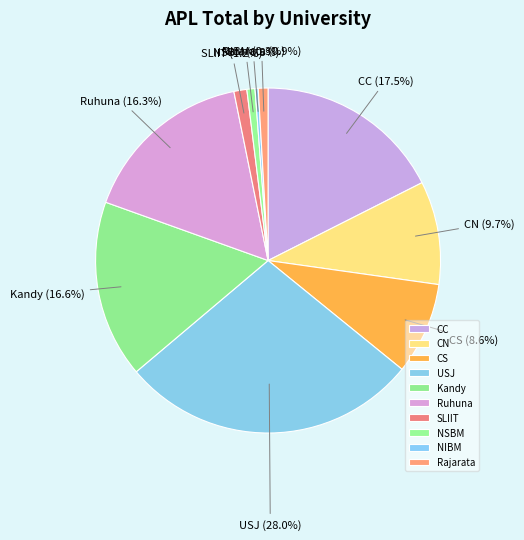

What percentage is the CS slice, to the nearest percent?

9%